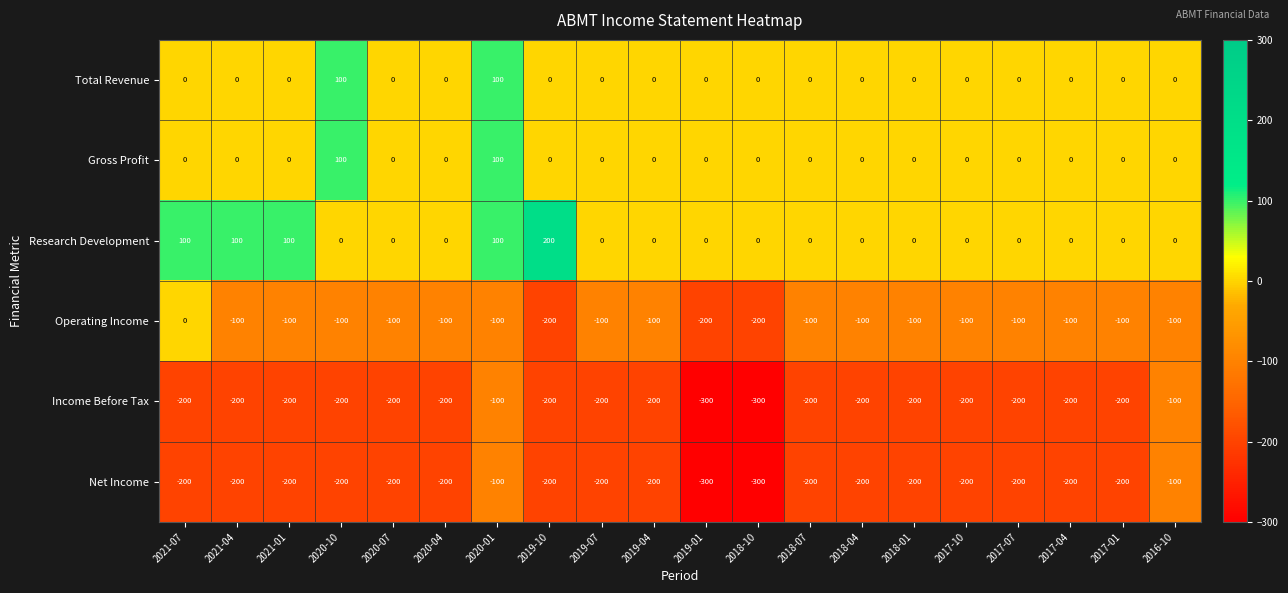

Between 2019-10 and 2019-01, which series saw the biggest shift?

Research Development